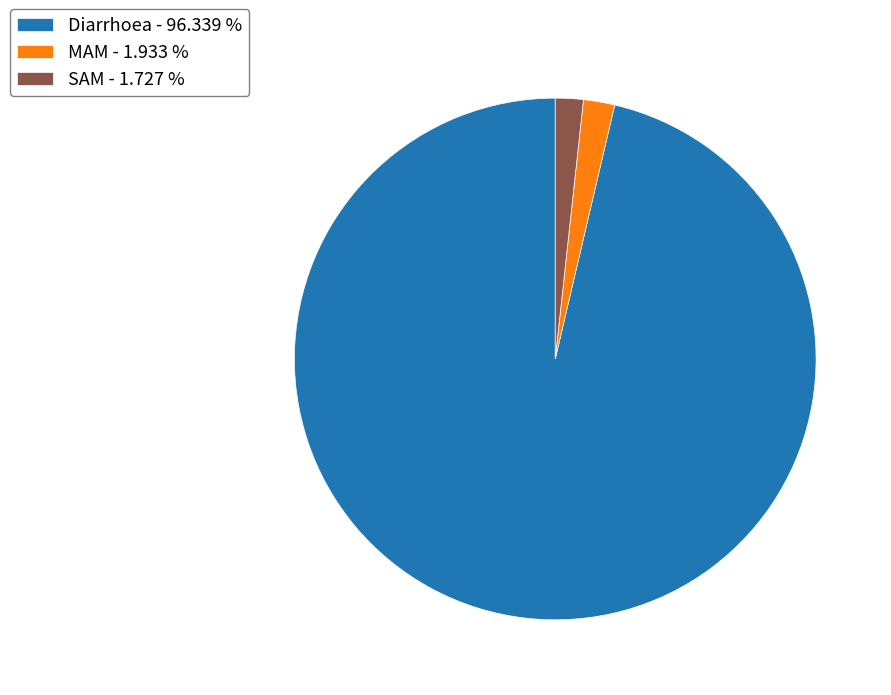

How many segments does this pie chart have?

3